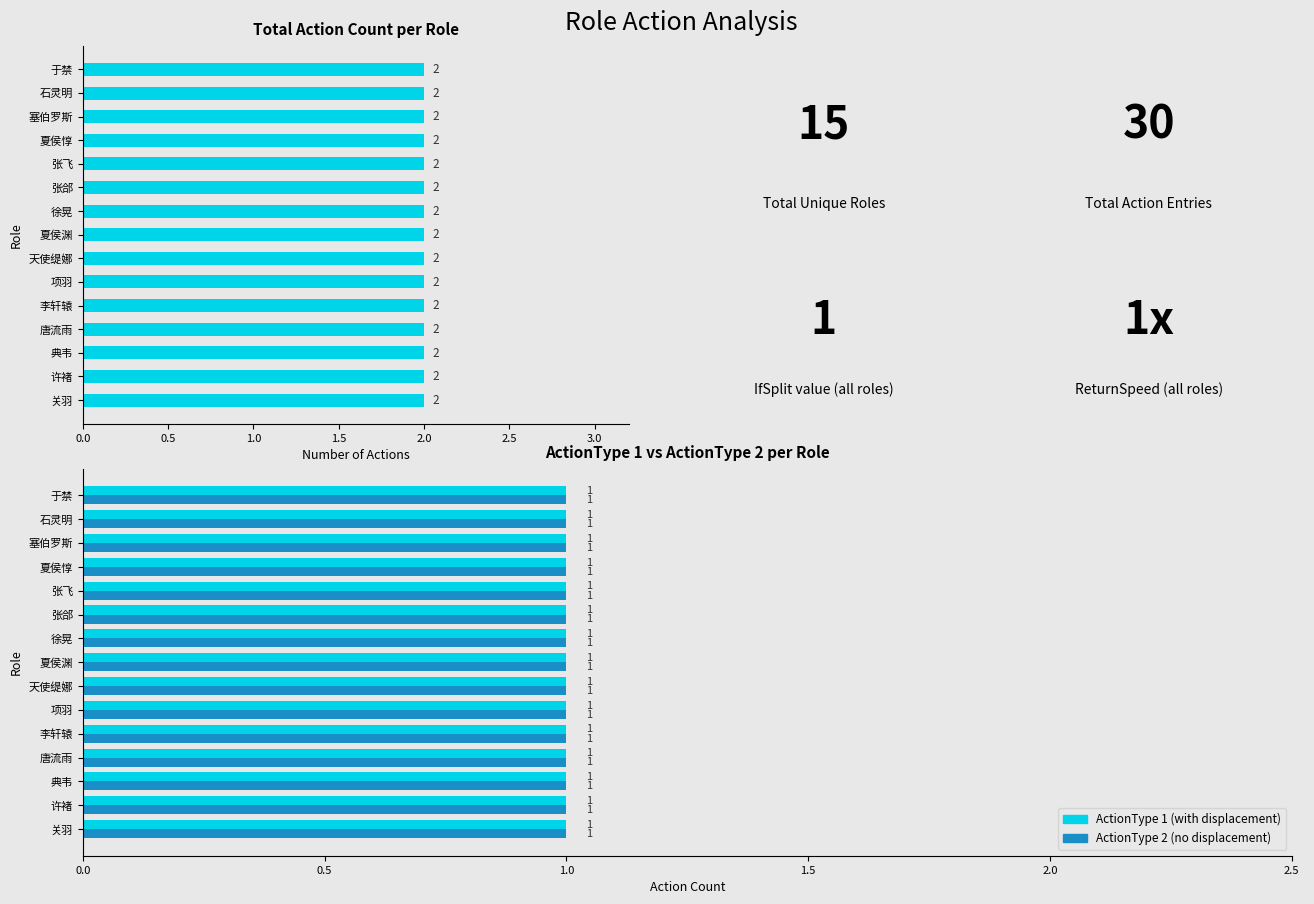

At how many categories does at least one series exceed 0?

15